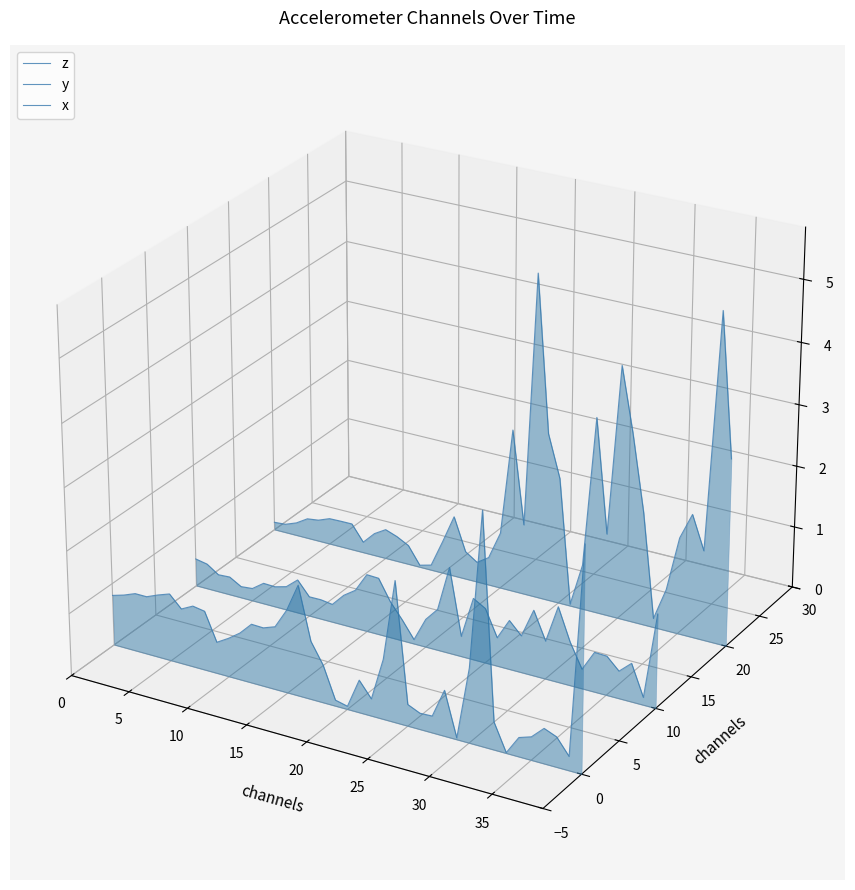

True or false: x and z cross at least once.

False